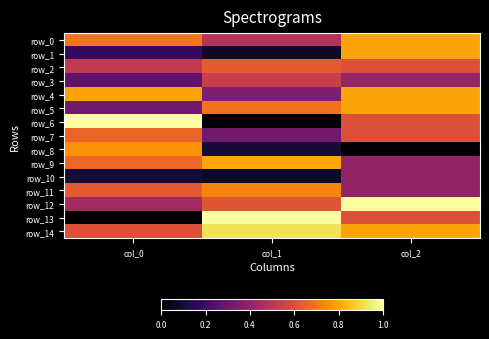

What is the sum of all row_14 values?

2.3